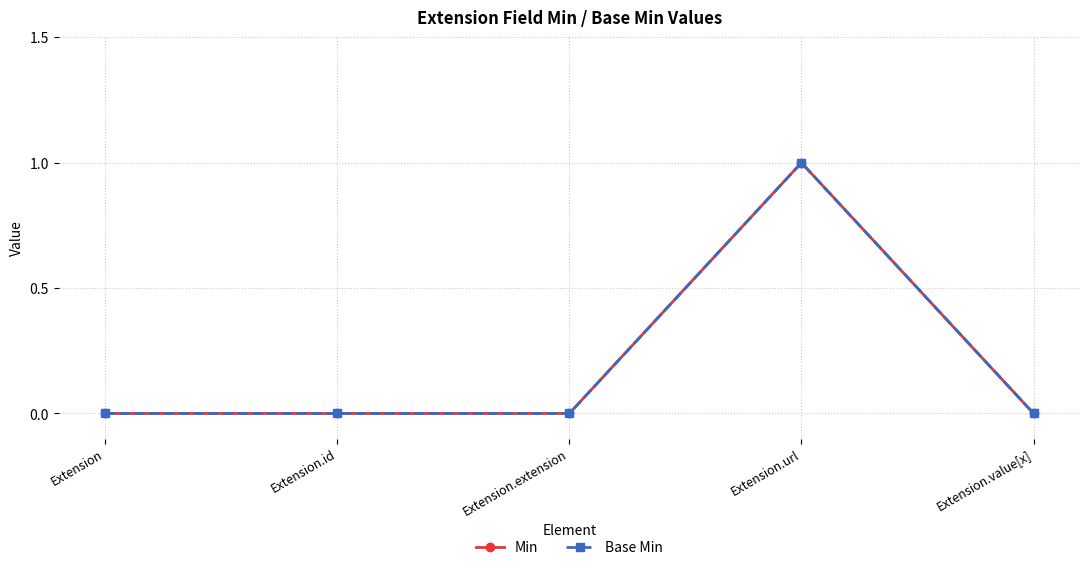

What is the label of the 5th point from the left?

Extension.value[x]